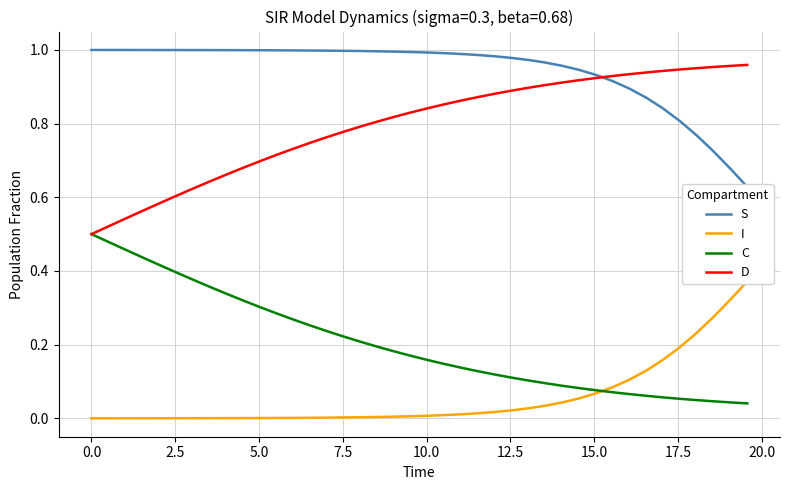

Does the chart display data point markers on the line(s)?

No